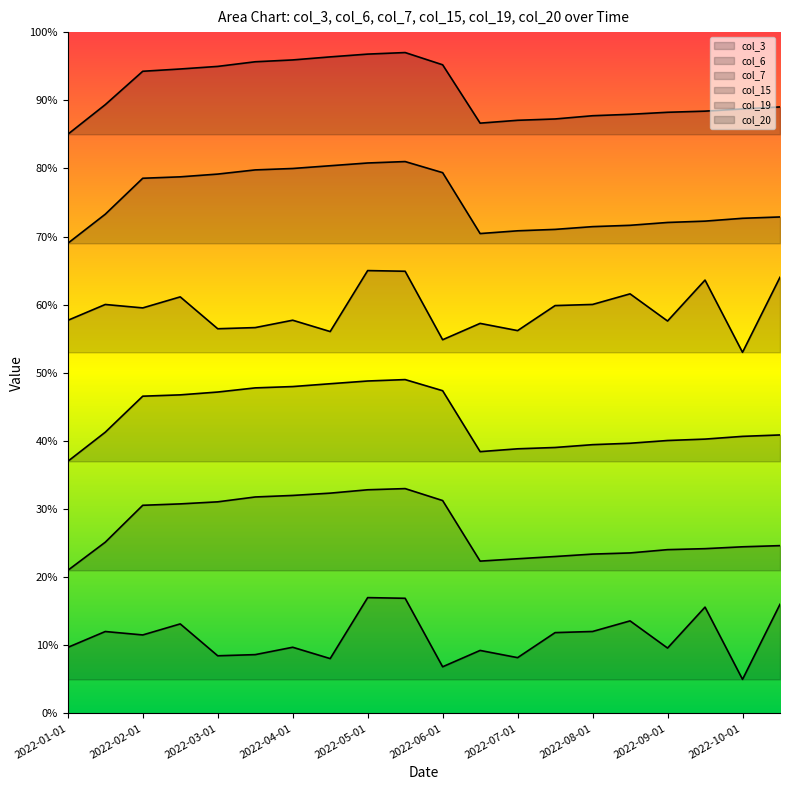

True or false: col_19 and col_6 intersect in this chart.

False